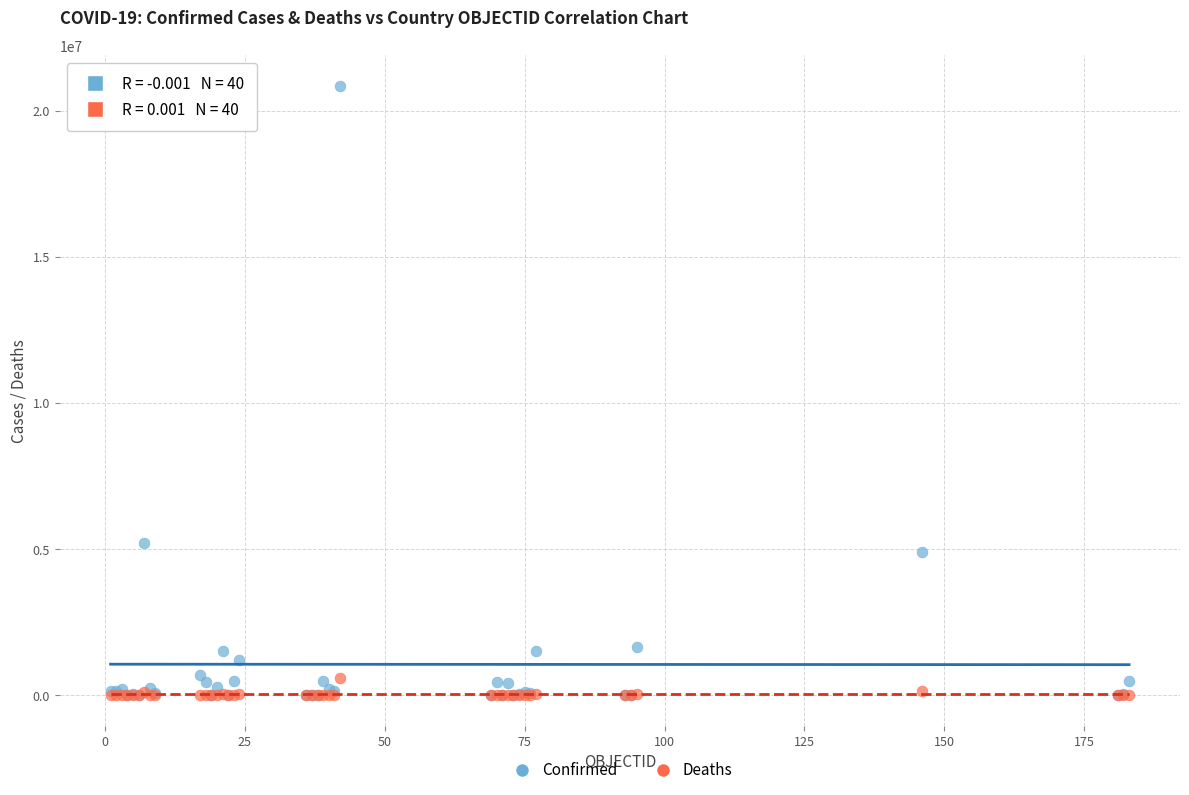

In the Confirmed series, what Y value is closest to 10428905?

5199919